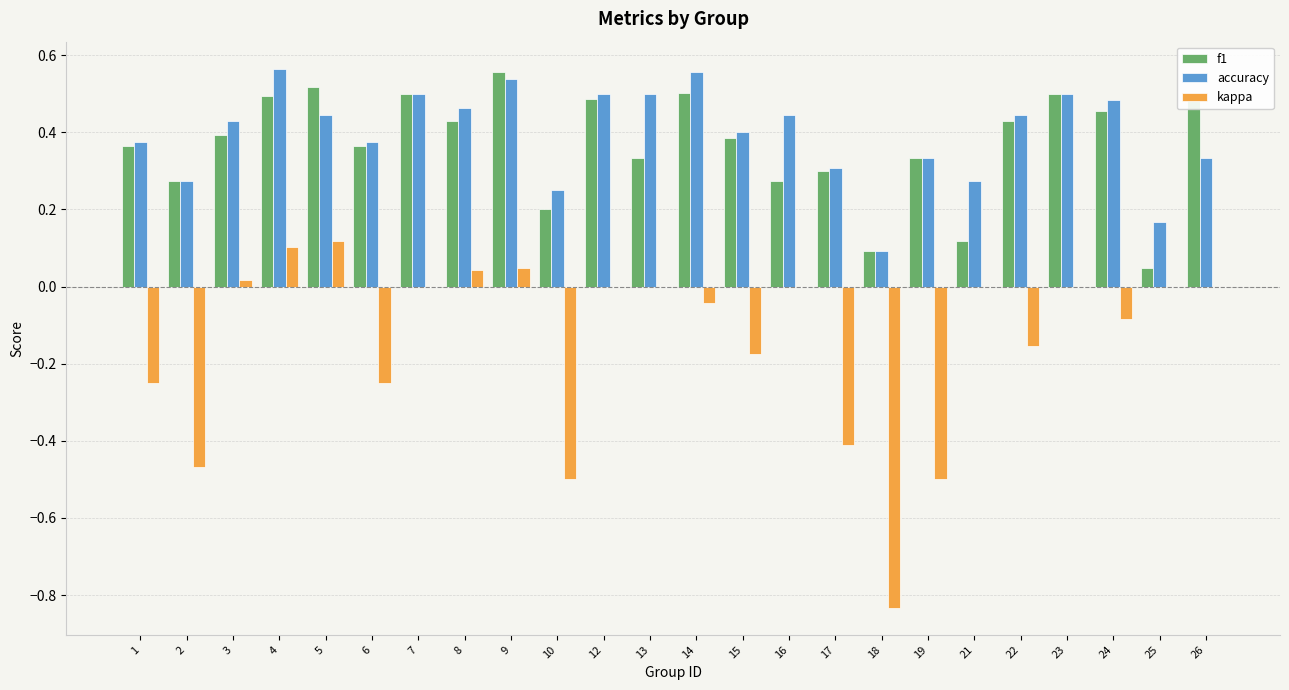

What is the sum of the f1 values at 6 and 8?

0.8